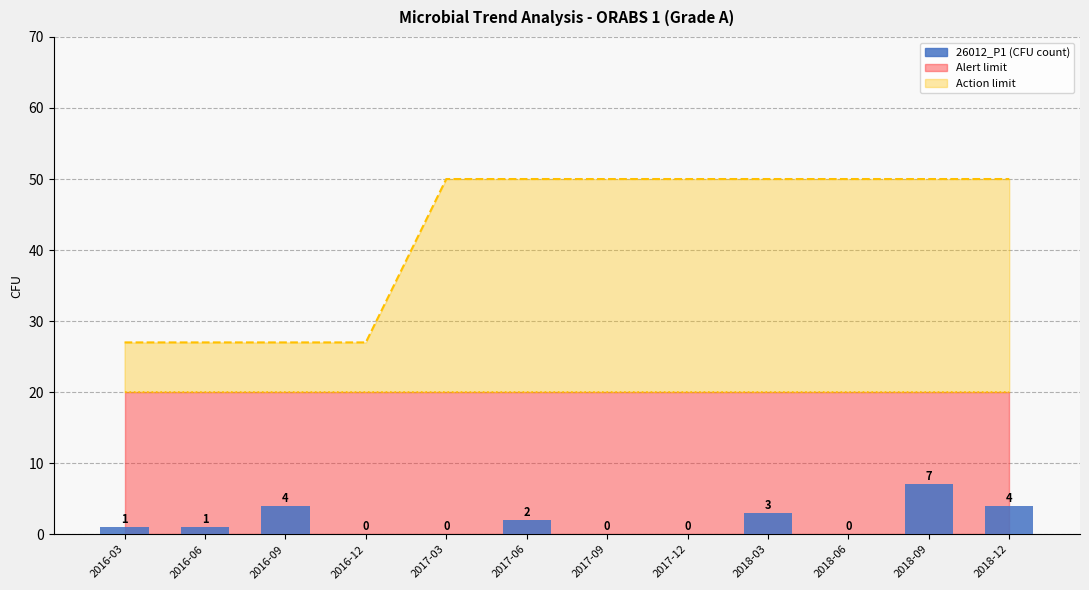

List the labels in order of value, smallest first.

2016-12, 2017-03, 2017-09, 2017-12, 2018-06, 2016-03, 2016-06, 2017-06, 2018-03, 2016-09, 2018-12, 2018-09